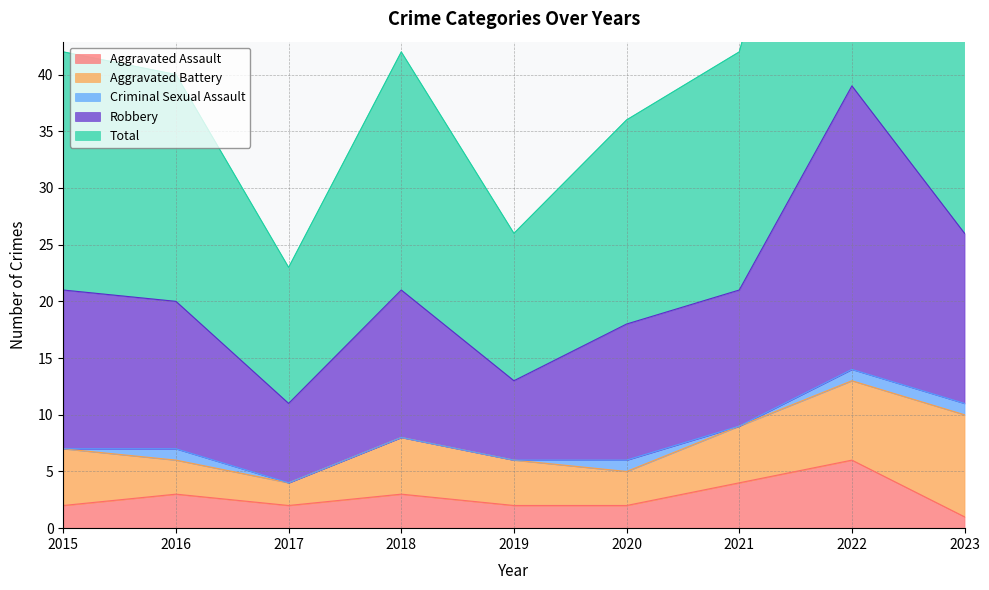

Is it true that Aggravated Assault equals 2 at 2020?

True